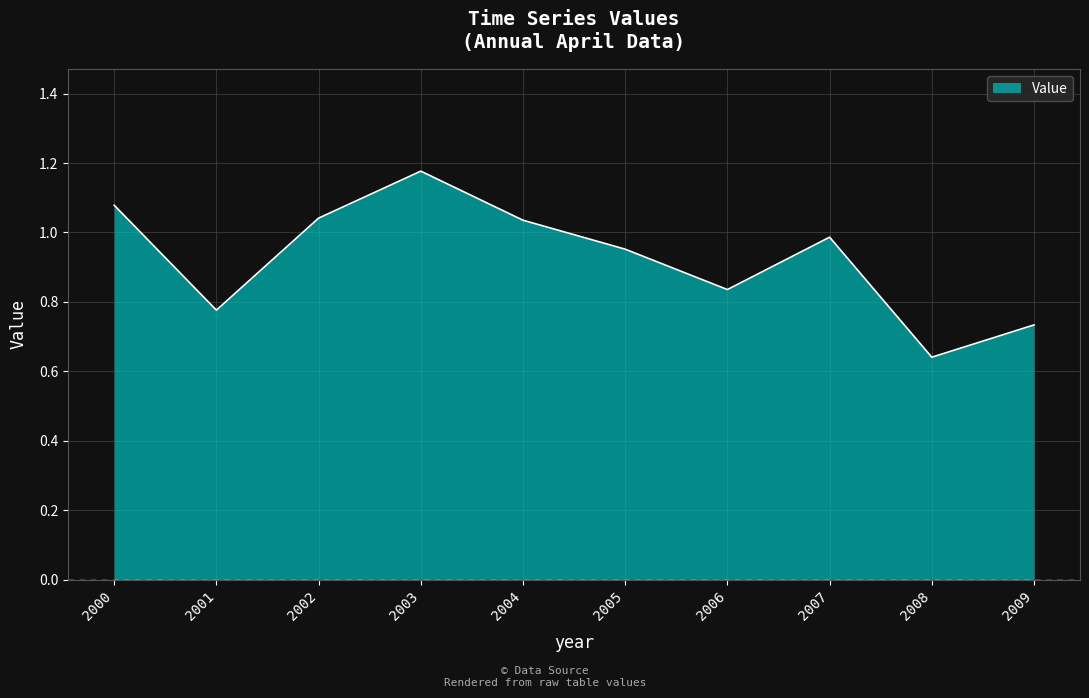

At which label is the value closest to 0?

2008